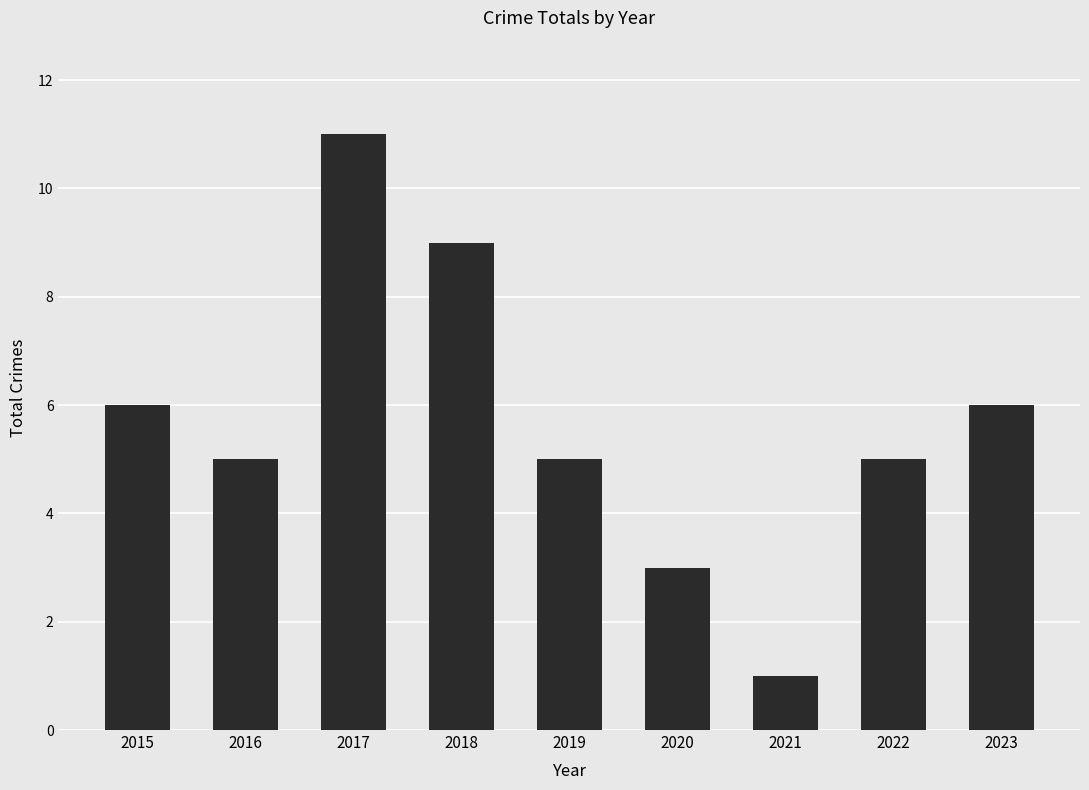

Between 2023 and 2020, which is larger?

2023